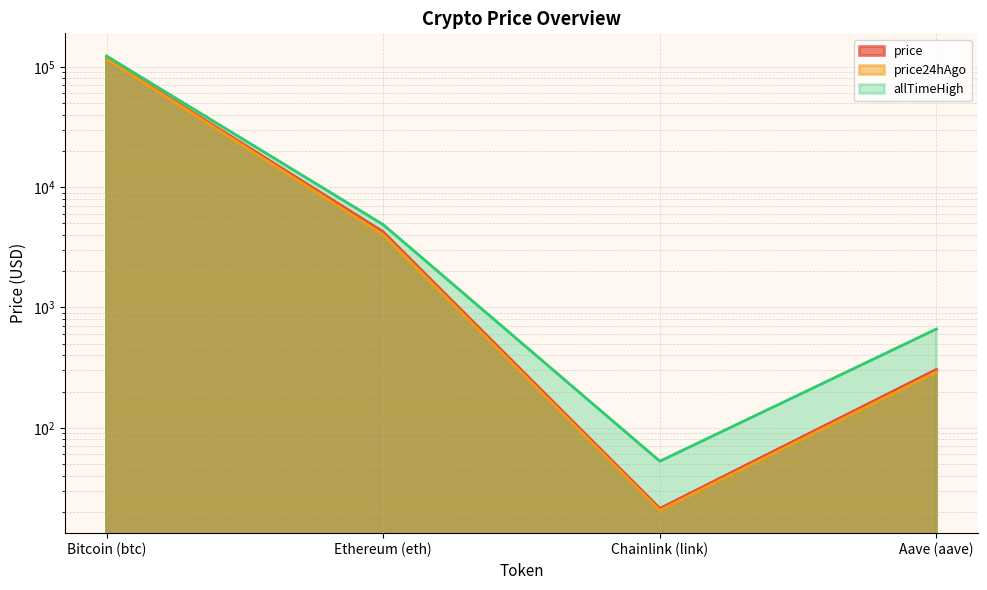

Which has a higher value, Bitcoin (btc) or Aave (aave)?

Bitcoin (btc)